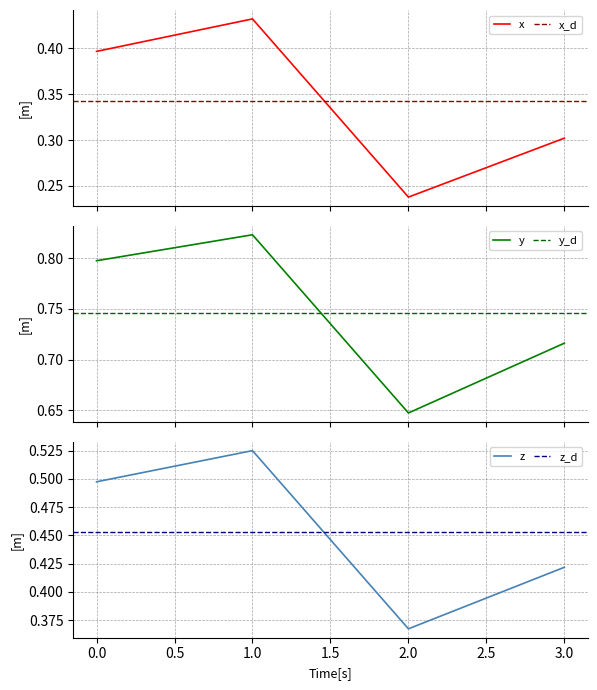

In x, how many points are lower than both neighbors (excluding endpoints)?

1